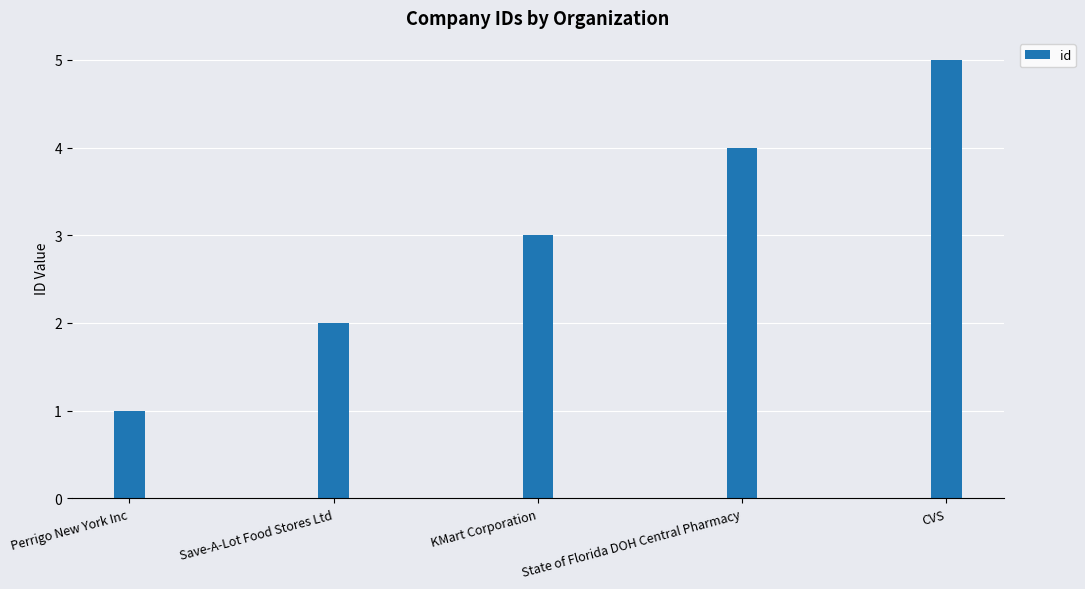

Reading left to right, what are all the values shown in this chart?

1	2	3	4	5